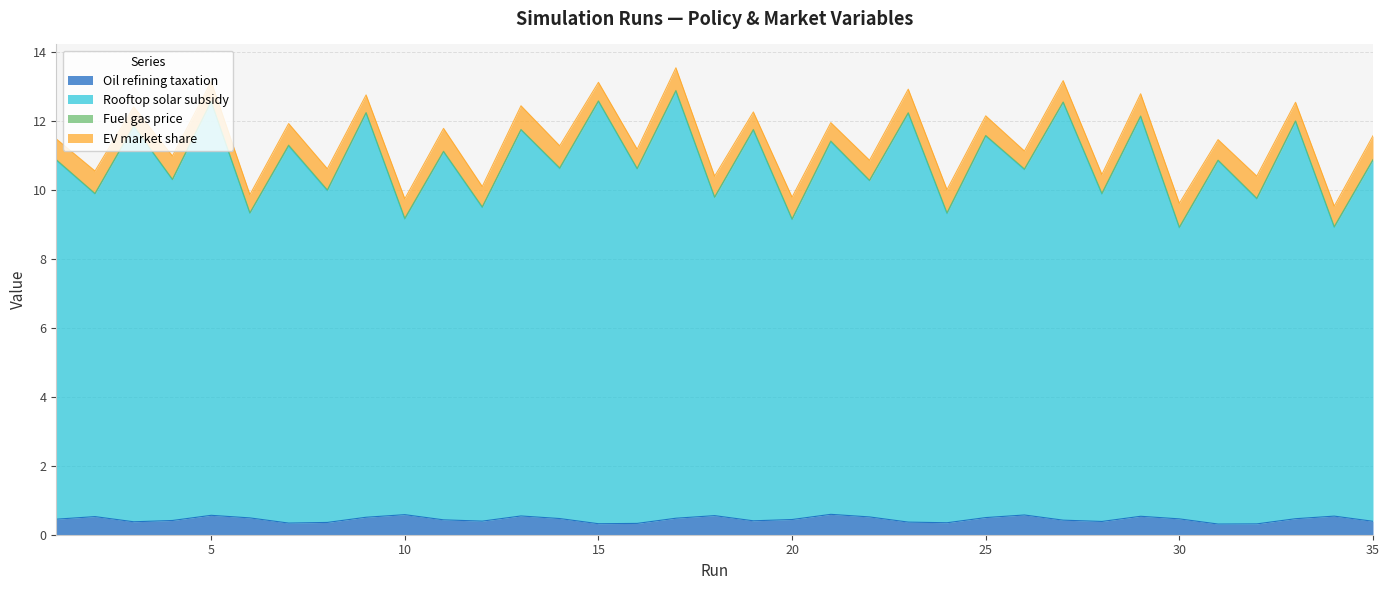

Which series has the widest spread of values?

Rooftop solar subsidy